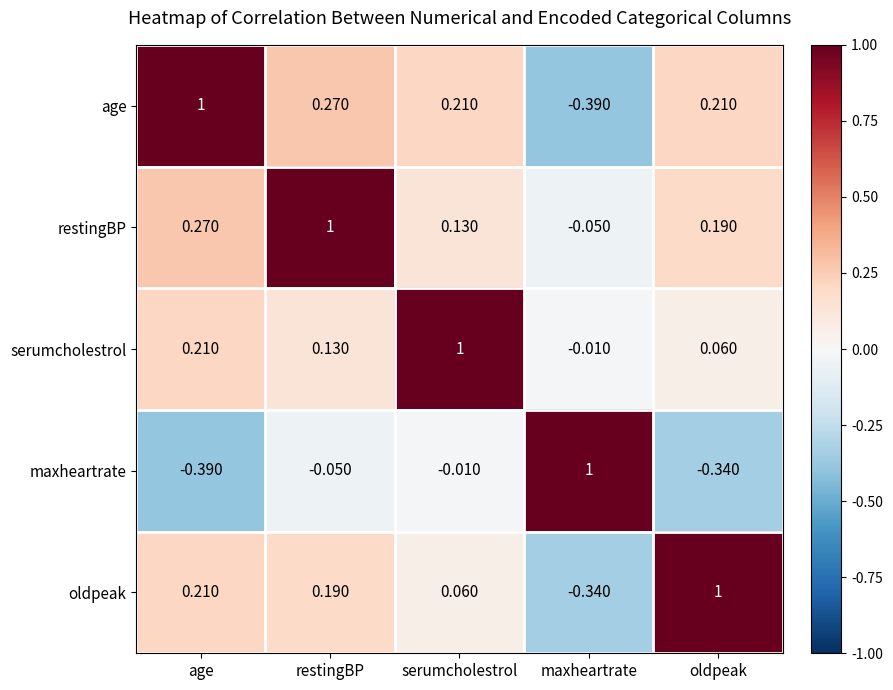

At how many categories does at least one series exceed 0?

5